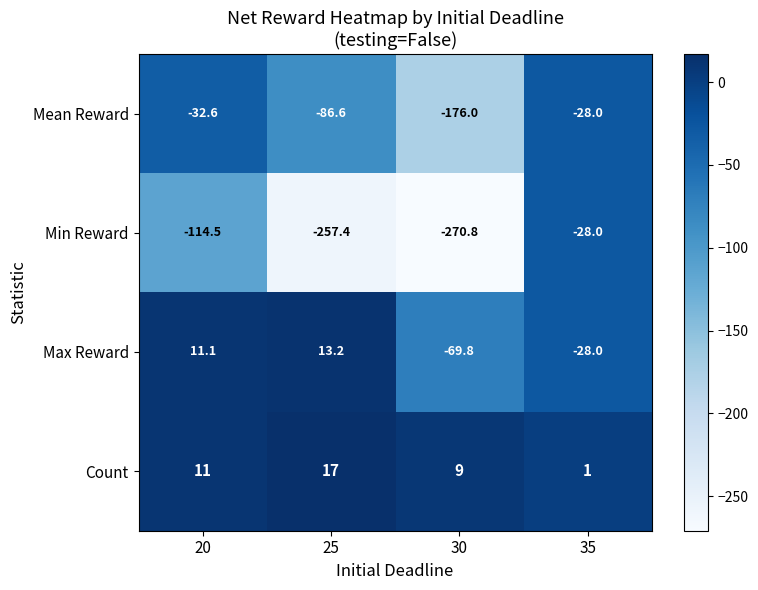

Reading left to right, what are all the values shown in this chart?

Mean Reward: 20=-32.6	25=-86.6	30=-176.0	35=-28.0
Min Reward: 20=-114.5	25=-257.4	30=-270.8	35=-28.0
Max Reward: 20=11.1	25=13.2	30=-69.8	35=-28.0
Count: 20=11.0	25=17.0	30=9.0	35=1.0